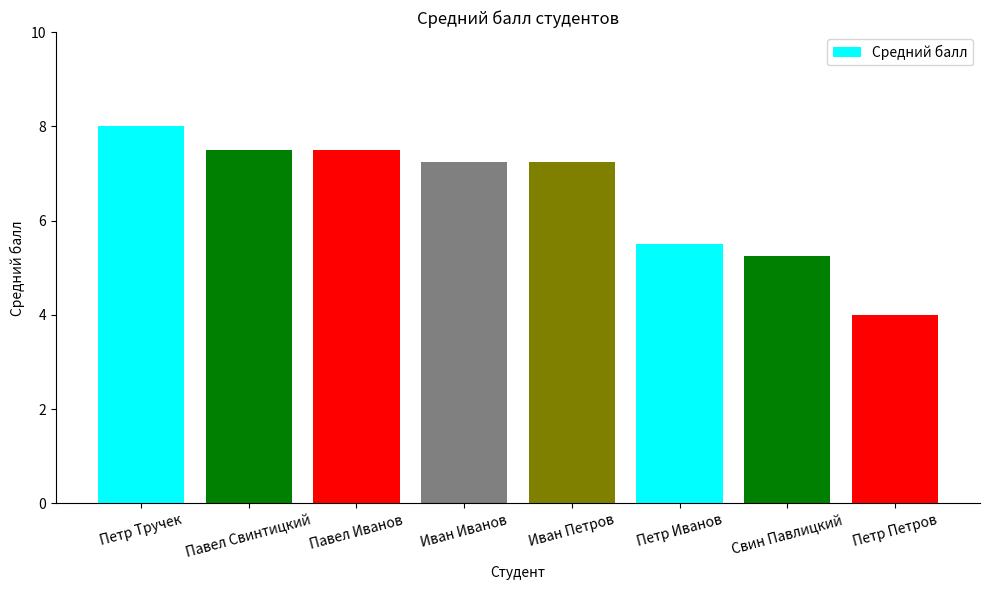

Which has a higher value, Иван Иванов or Свин Павлицкий?

Иван Иванов